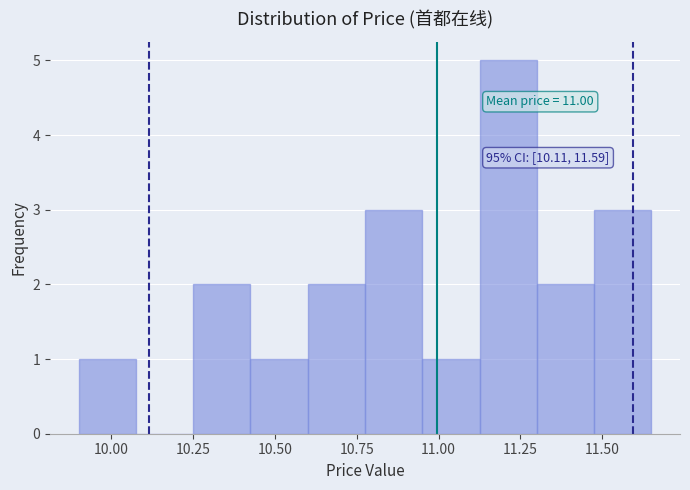

Around what value on the x-axis is the tallest bar? Give the approximate position of its centre, as read against the axis.

11.20